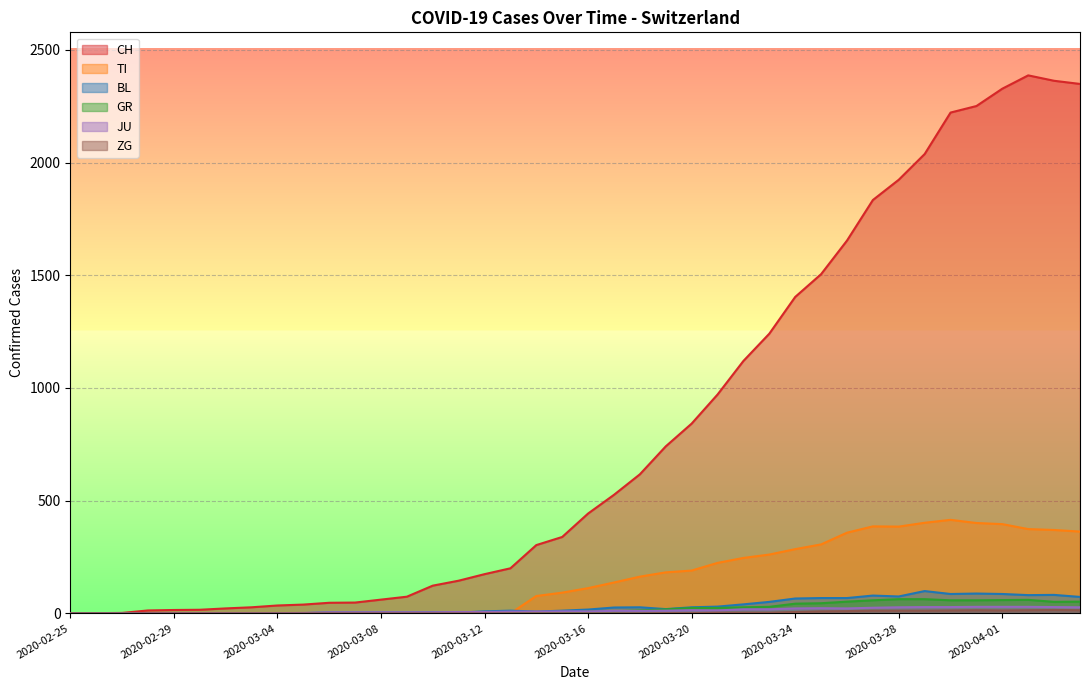

What is the difference between the highest and lowest values at 2020-03-31?

2237